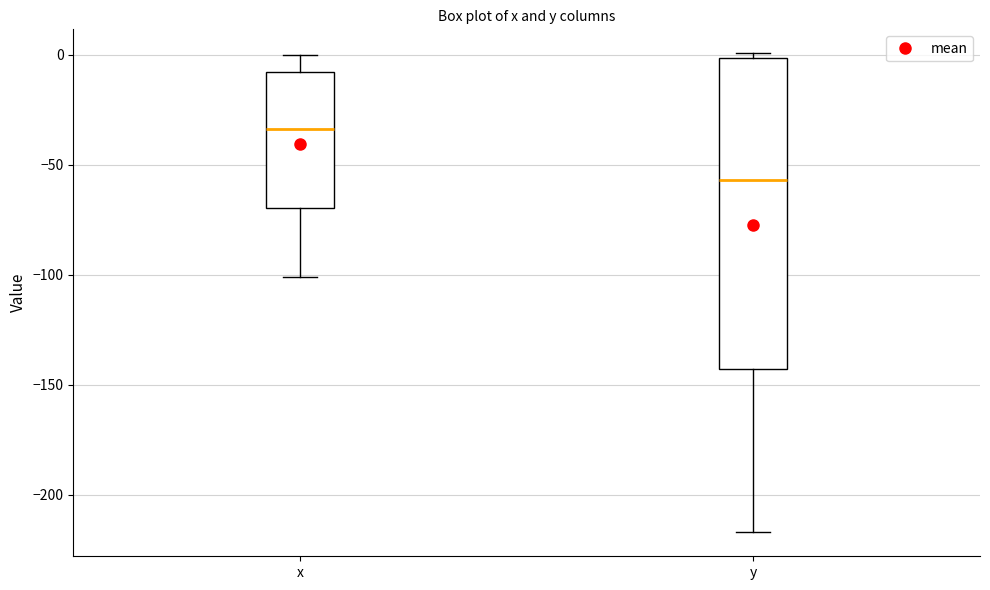

Reading left to right, transcribe this box plot: for each box, give where its median line is, the range the box spans, and where its two whiskers end, as read against the y-axis. The values are not printed on the chart, so give them approximately, as read against the axis.

x: median -35, box -70 to -10, whiskers -100 to 0
y: median -55, box -145 to 0, whiskers -215 to 0 (just above the box's upper edge)